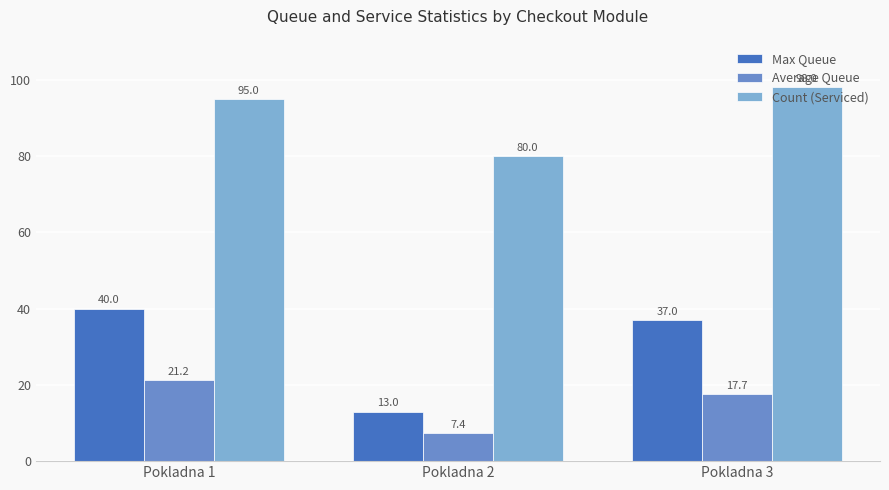

Is the value of Average Queue at Pokladna 1 greater than the value of Max Queue at Pokladna 1?

No